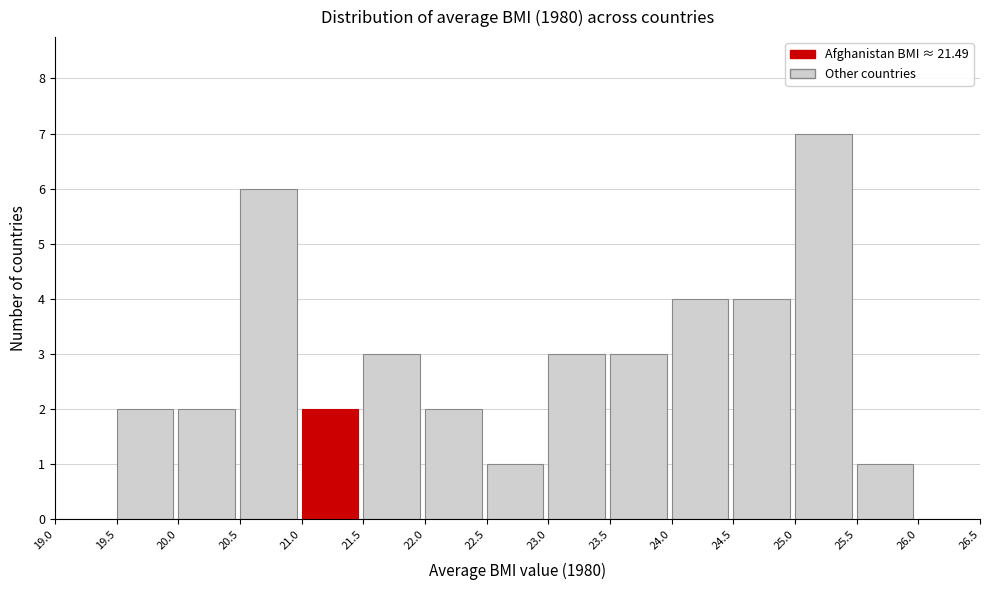

Over which range of the x-axis is the bar tallest?

25.0 to 25.5